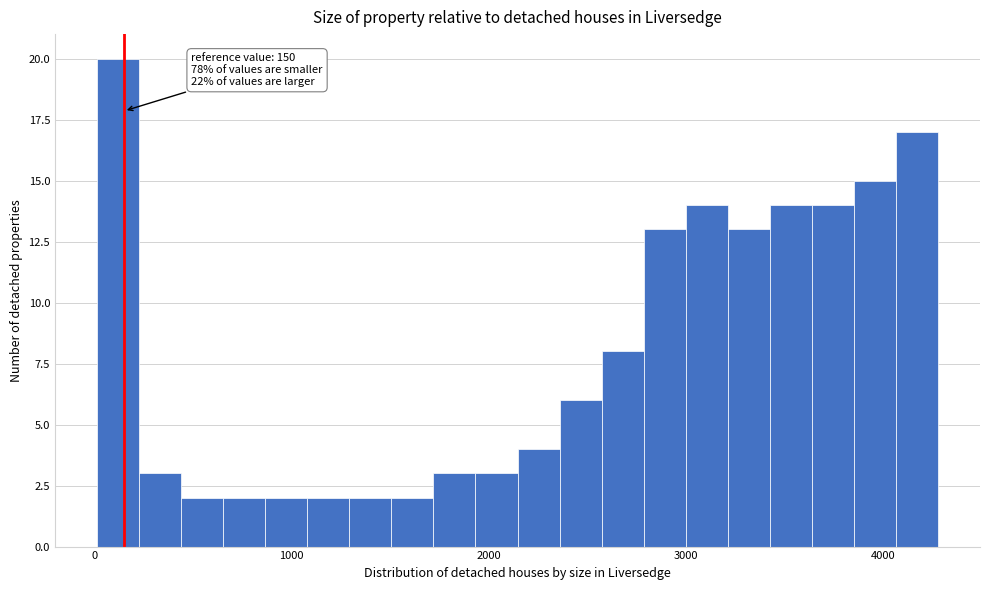

Read against the x-axis, roughly where is the centre of the tallest bar?

100